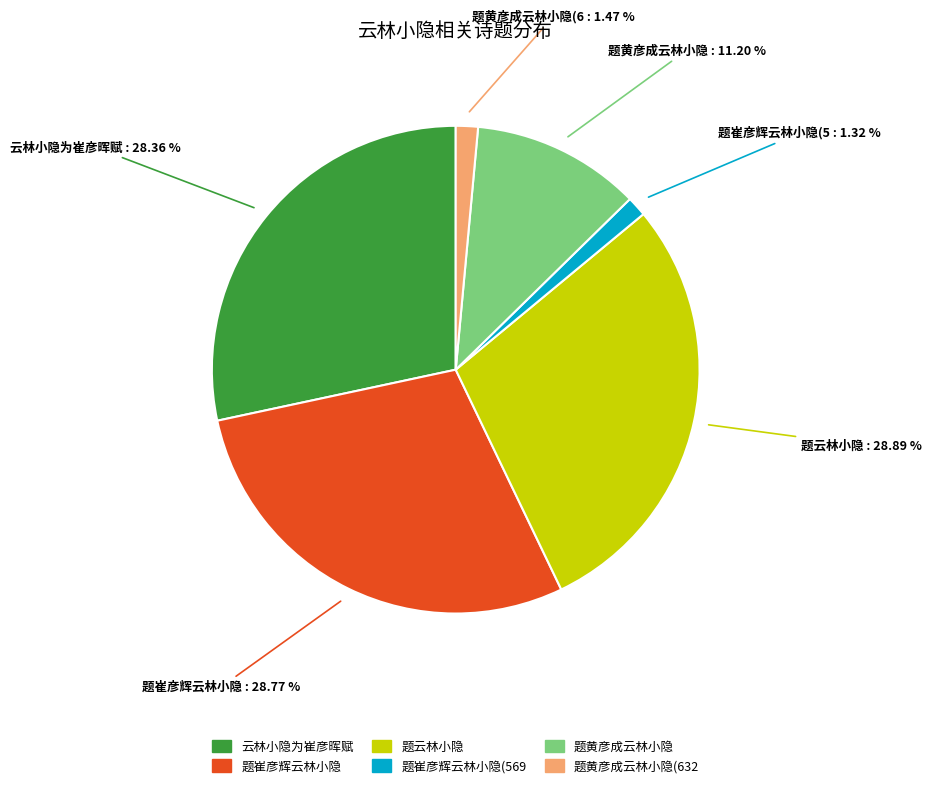

Does any single category account for the majority?

No